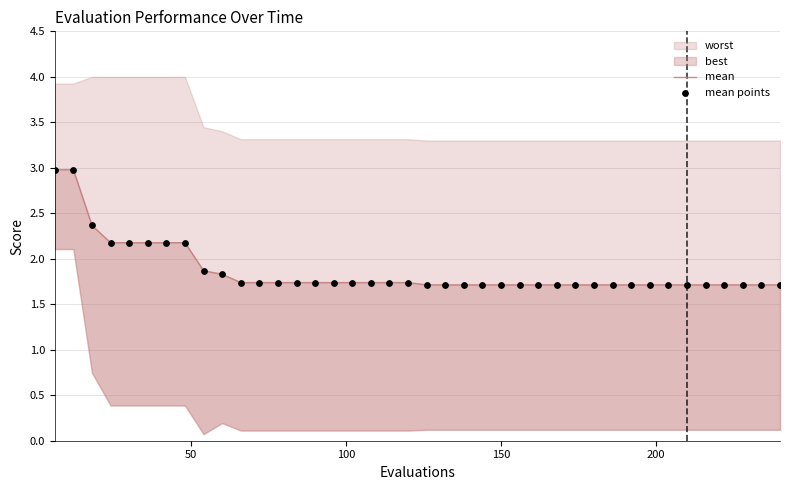

Is the value of mean at 15 greater than the value of mean points at 8?

No